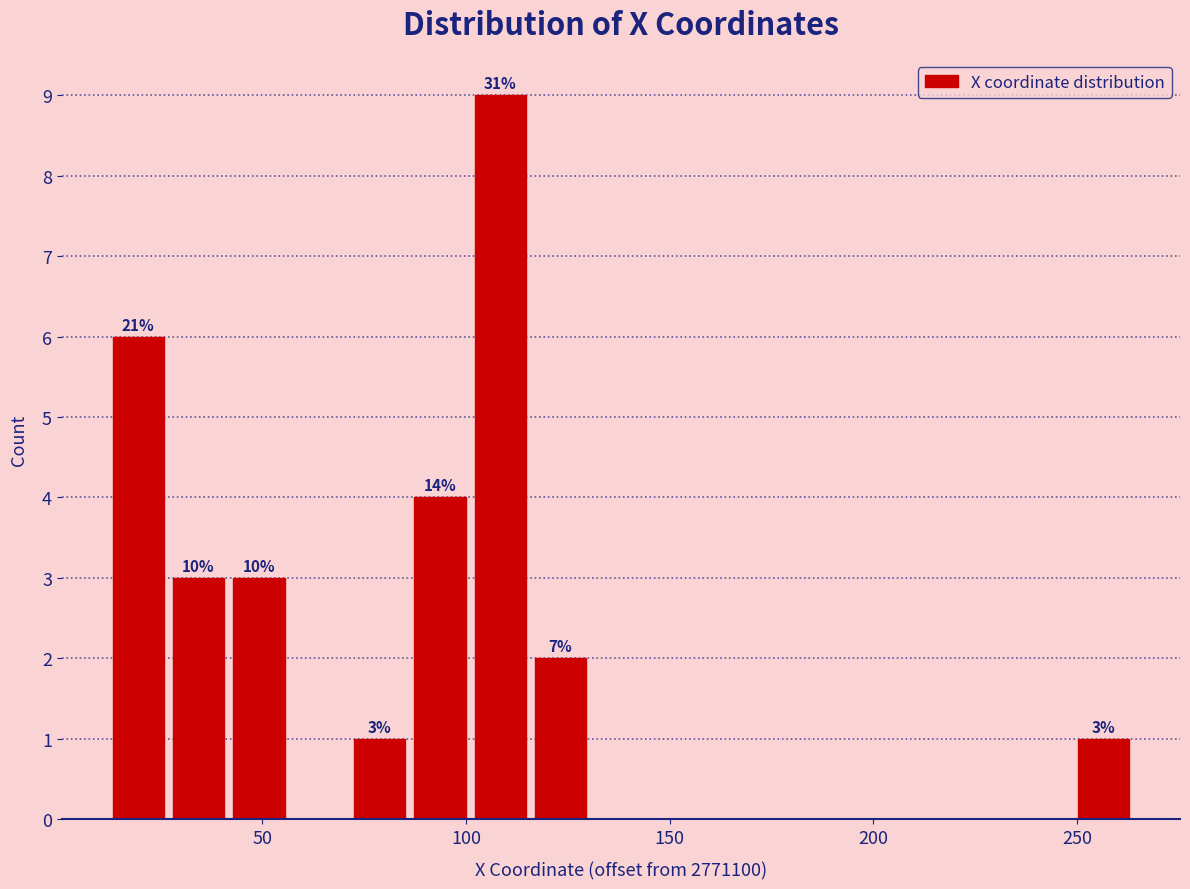

Read against the x-axis, roughly where is the centre of the tallest bar?

110